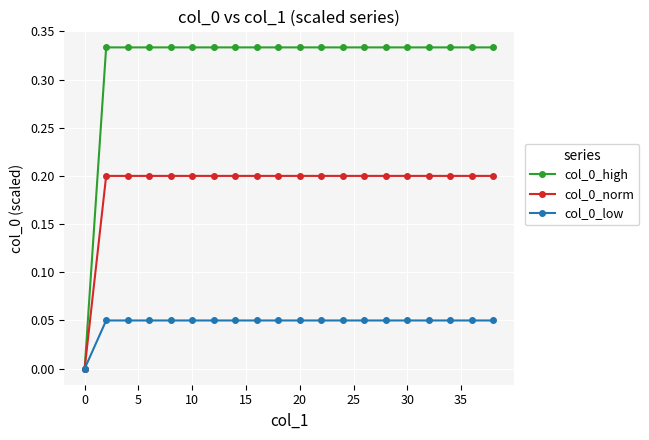

Does the chart display data point markers on the line(s)?

Yes